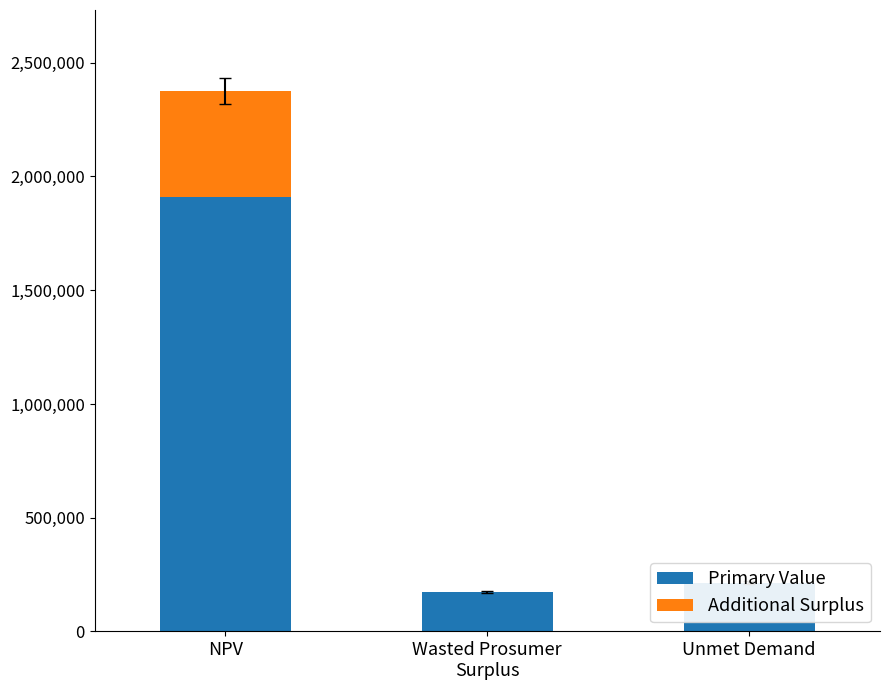

How many values in the Primary Value series exceed 214704?

2